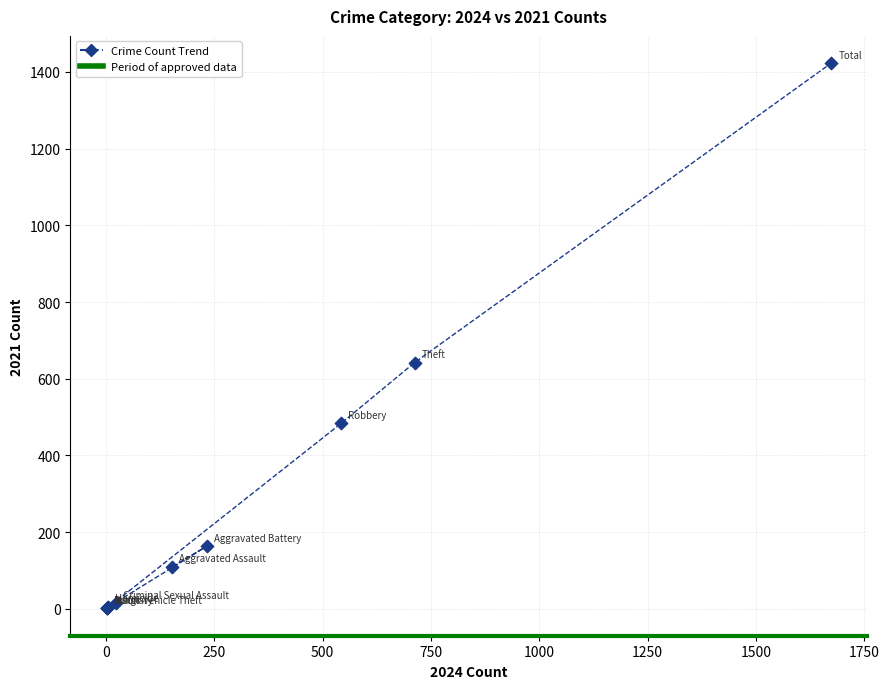

What Y value in the scatter plot is closest to 712?

642